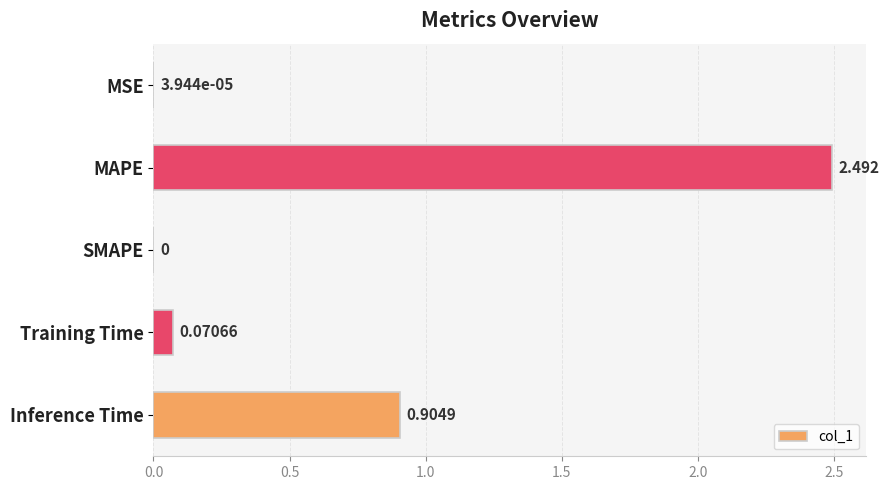

Between Inference Time and Training Time, which is larger?

Inference Time